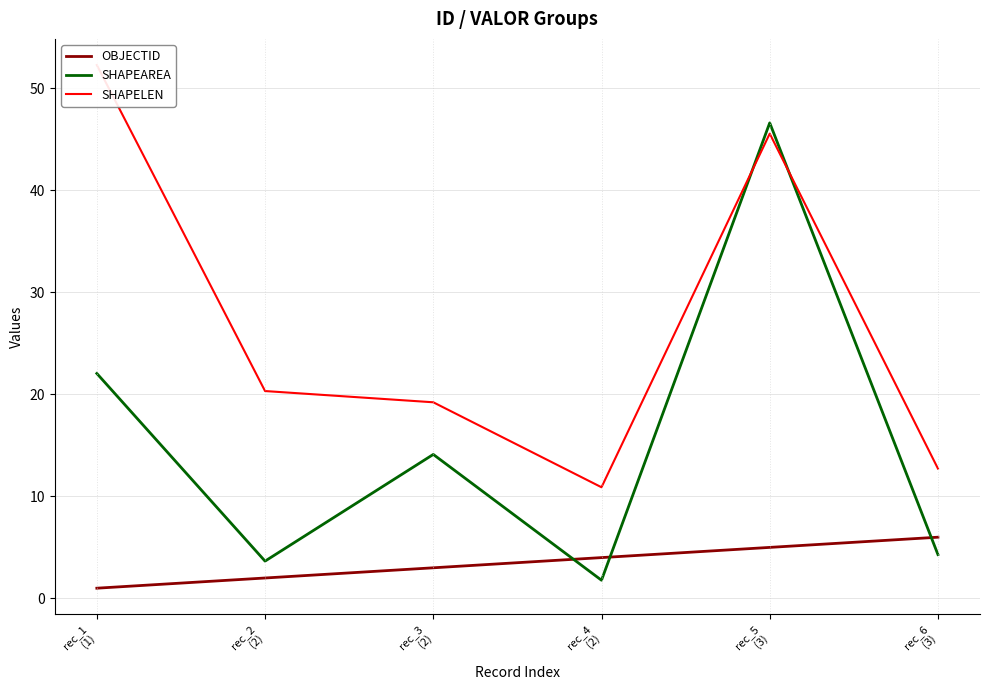

Rank the categories by SHAPEAREA value from highest to lowest.

rec_5
(3), rec_1
(1), rec_3
(2), rec_6
(3), rec_2
(2), rec_4
(2)